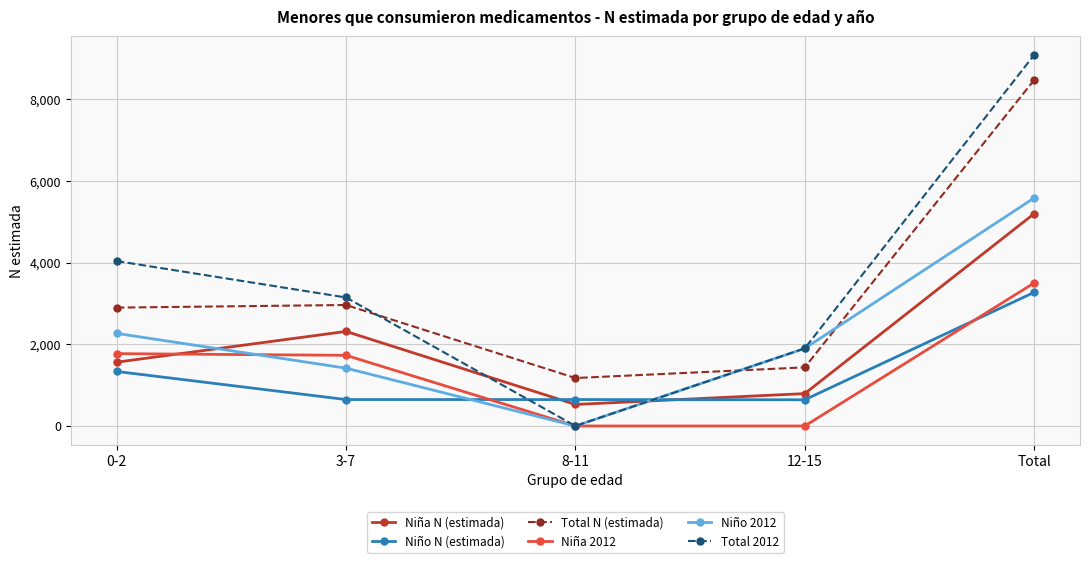

What is the total value across all series at Total?

35104